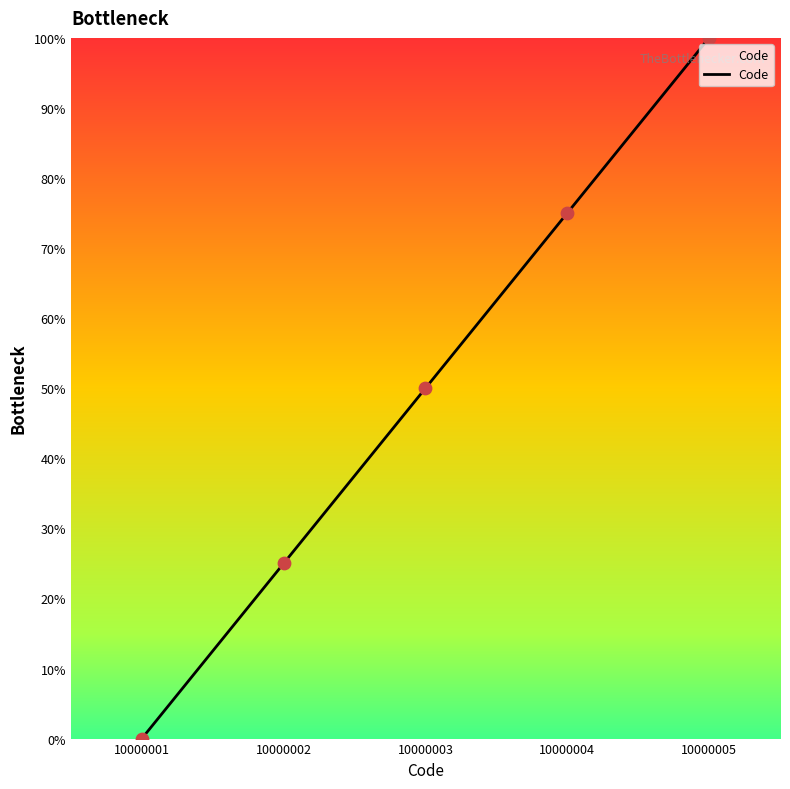

What is the change in value from 10000001 to 10000005?

+100